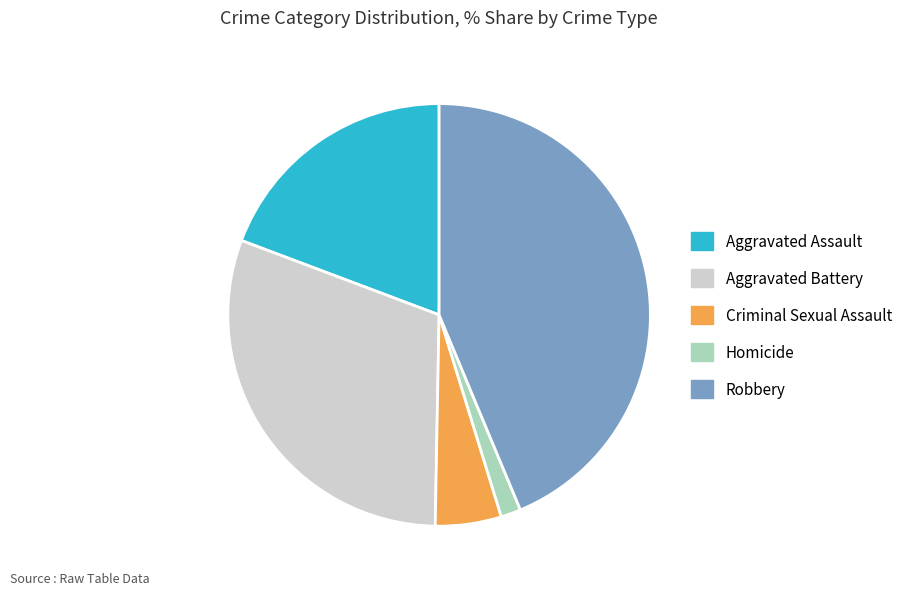

Rank the categories by value from lowest to highest.

Homicide, Criminal Sexual Assault, Aggravated Assault, Aggravated Battery, Robbery